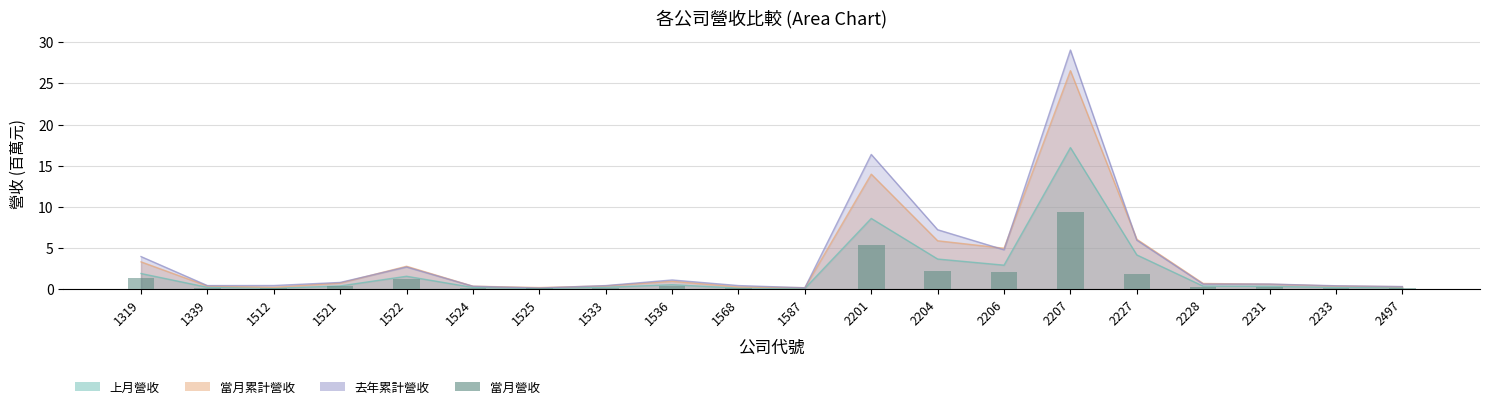

What is the difference between the values at 2228 and 1533?

0.2